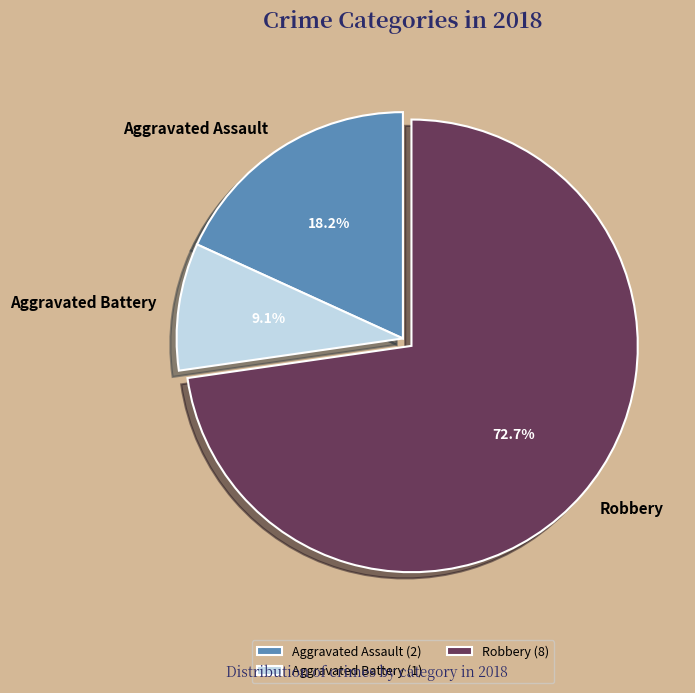

To the nearest percent, what is the difference between the largest and smallest slice percentages?

64%